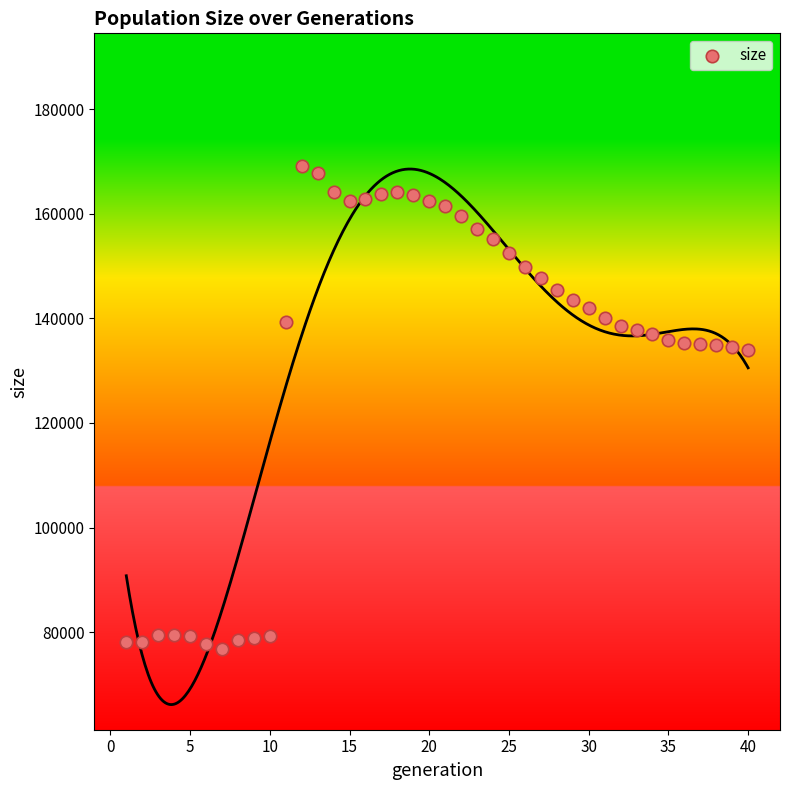

What is the range of X values (max minus min)?

39